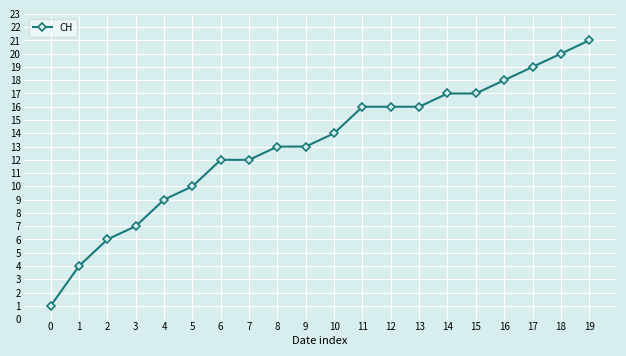

What is the difference between the maximum and minimum values?

20